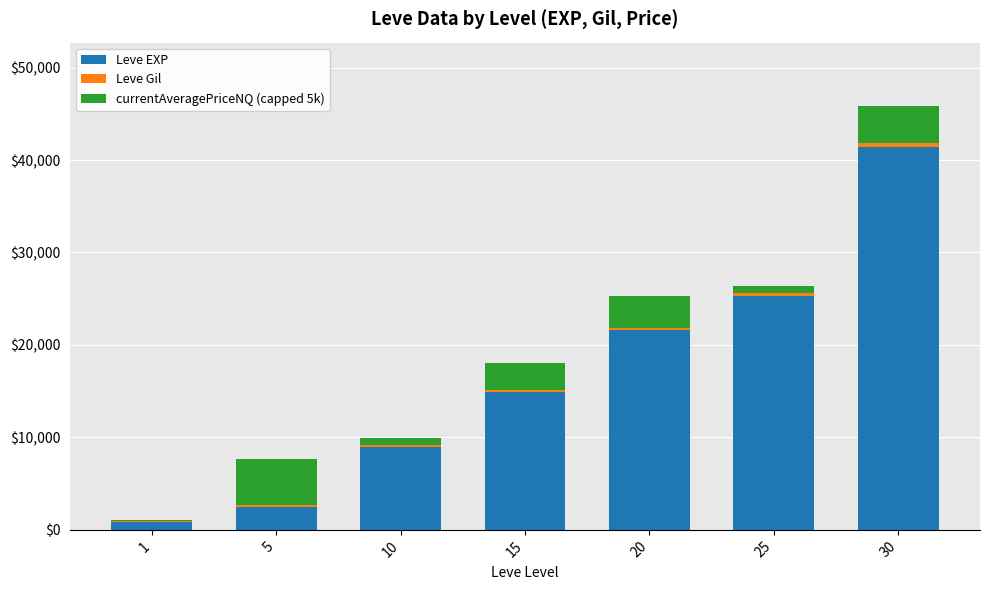

At which category is the sum across all series the highest?

30